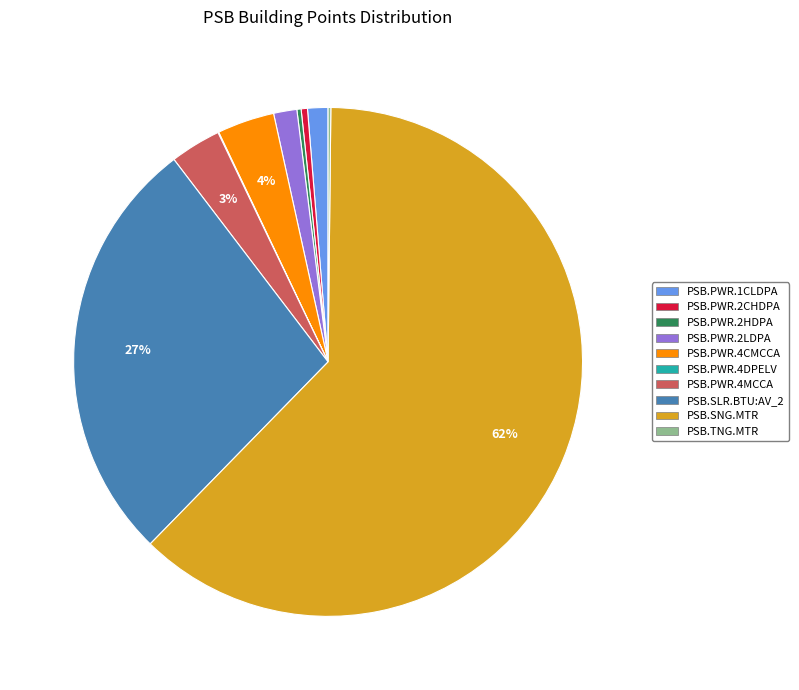

Which category has the biggest portion of the pie?

PSB.SNG.MTR